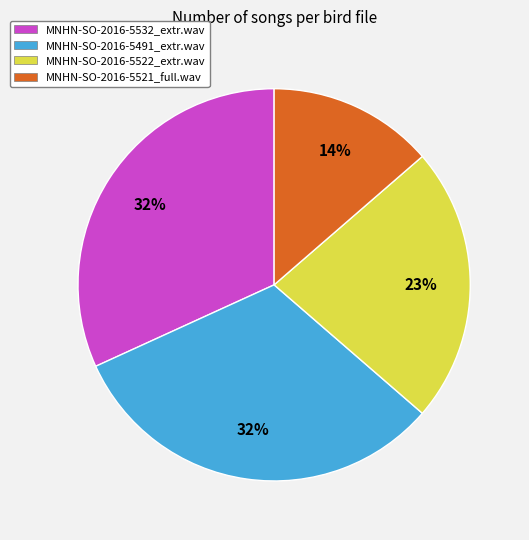

True or false: MNHN-SO-2016-5532_extr.wav accounts for 46% of the total.

False